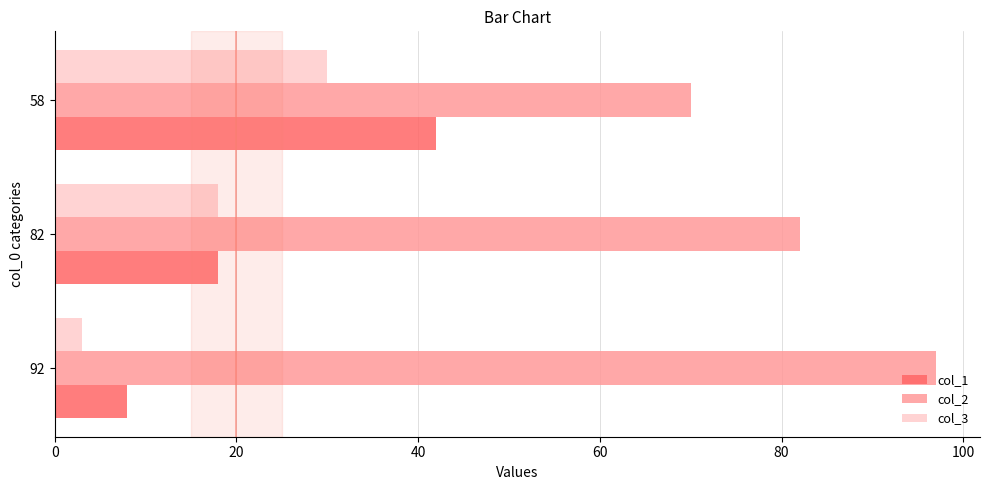

What is the lowest value of the col_1 series?

8